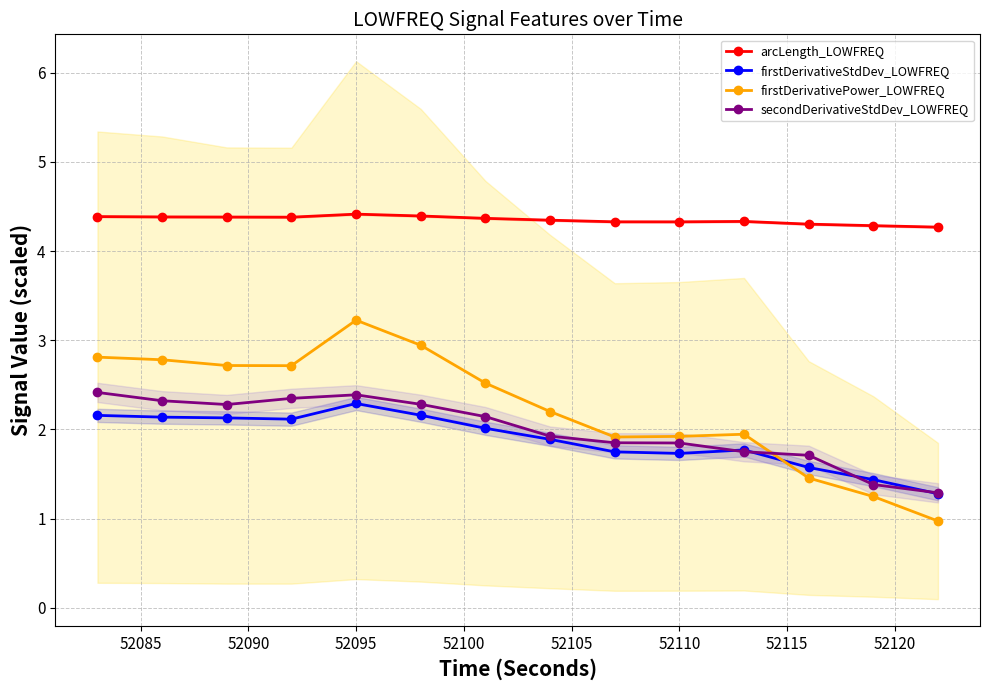

What is the maximum value for firstDerivativeStdDev_LOWFREQ?

2.3